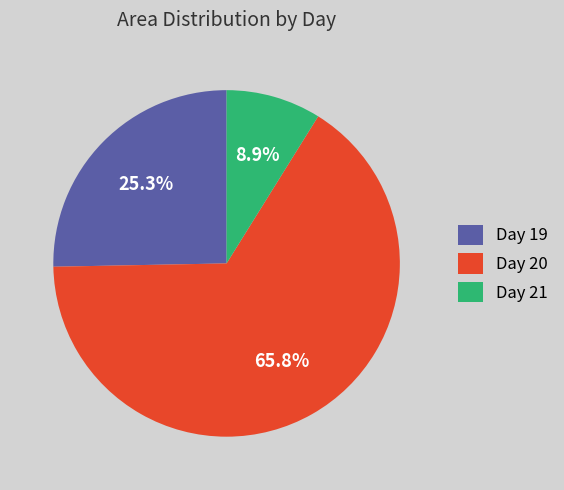

Rank the categories by value from highest to lowest.

Day 20, Day 19, Day 21